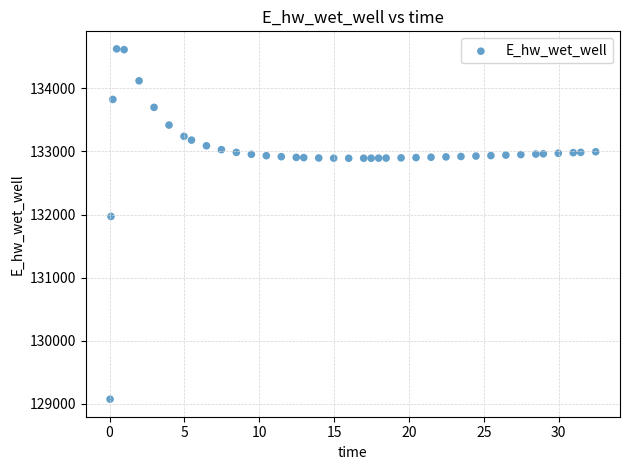

What is the range of Y values (max minus min)?

5557.6